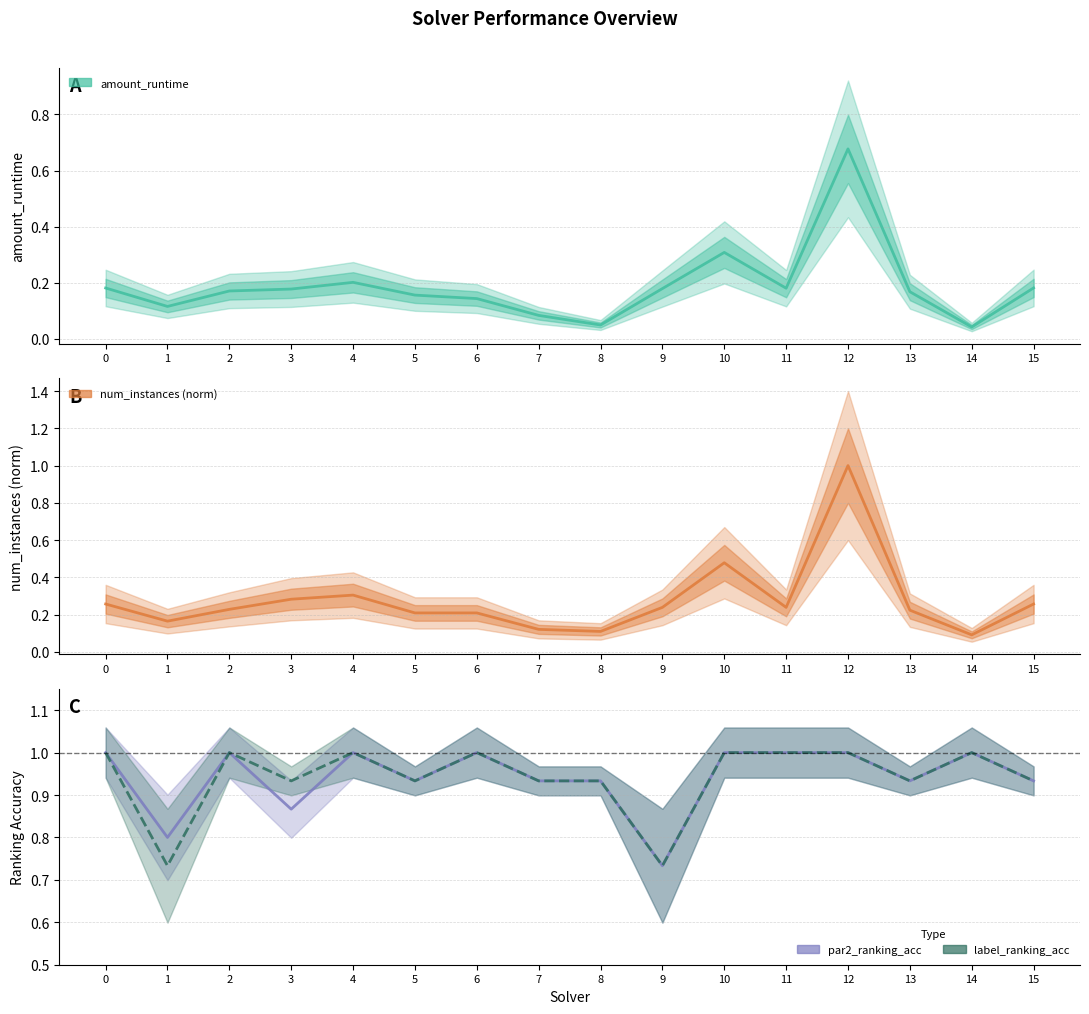

At how many categories does at least one series exceed 0?

16